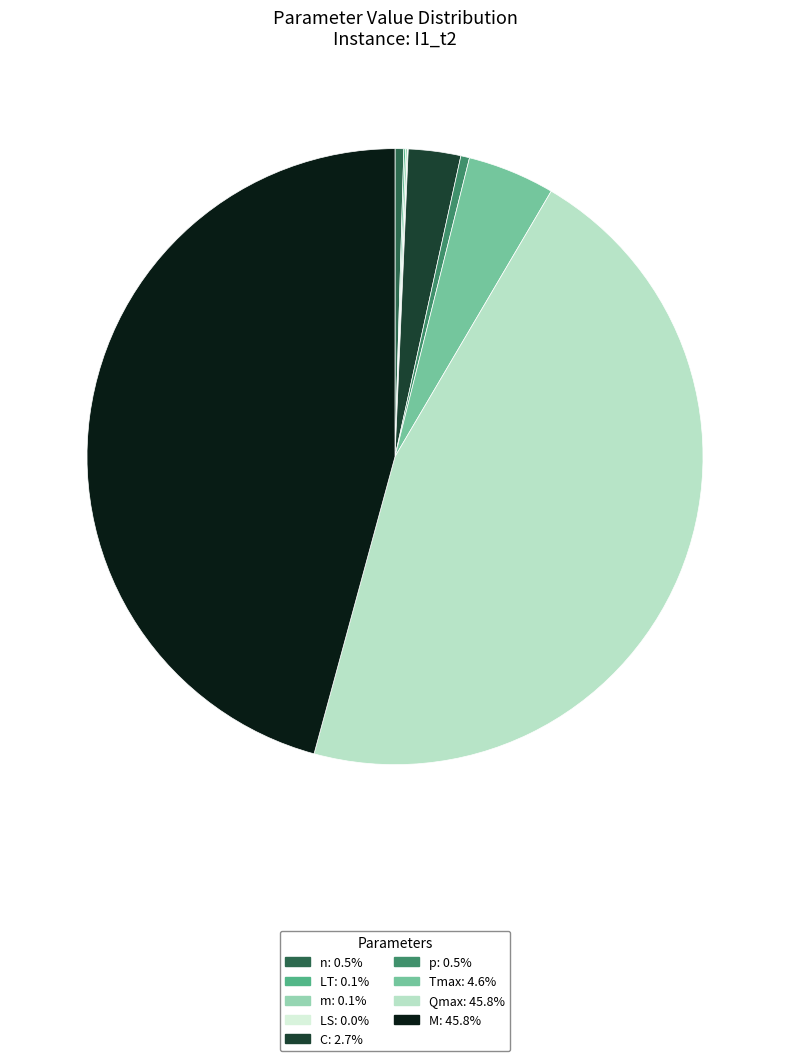

Does p account for over 50% of the chart?

No